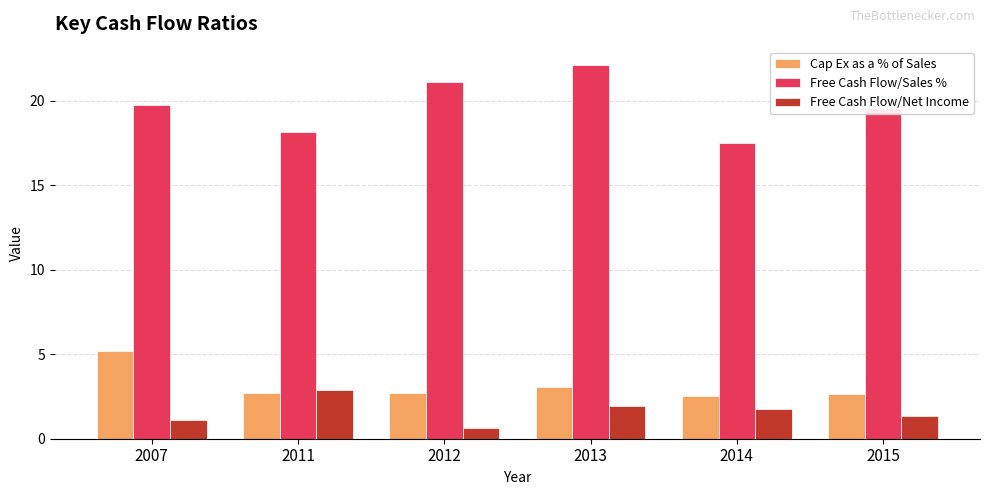

What is the value of the Cap Ex as a % of Sales bar at the 2nd from the left?

2.7